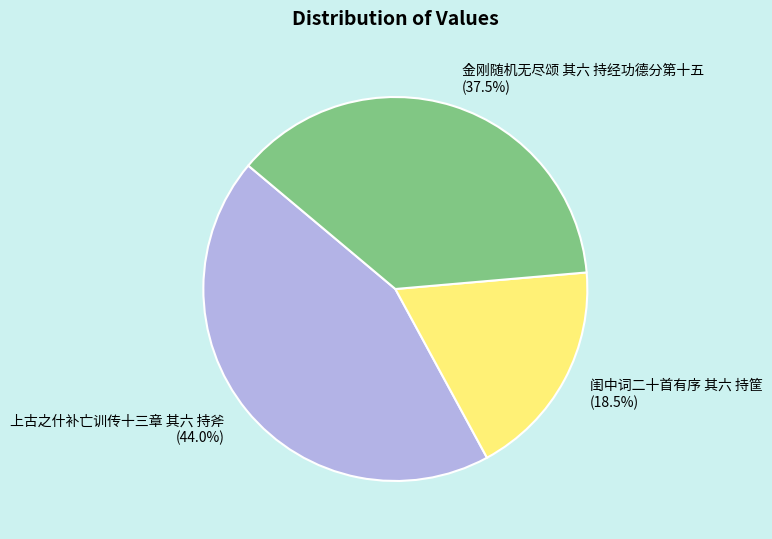

How many segments does this pie chart have?

3